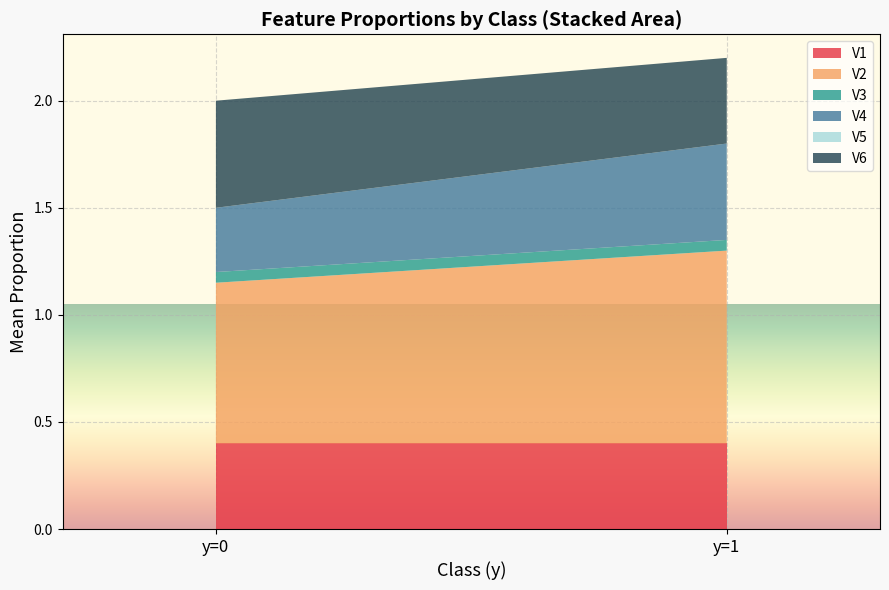

What is the total value across all series at y=1?

2.2